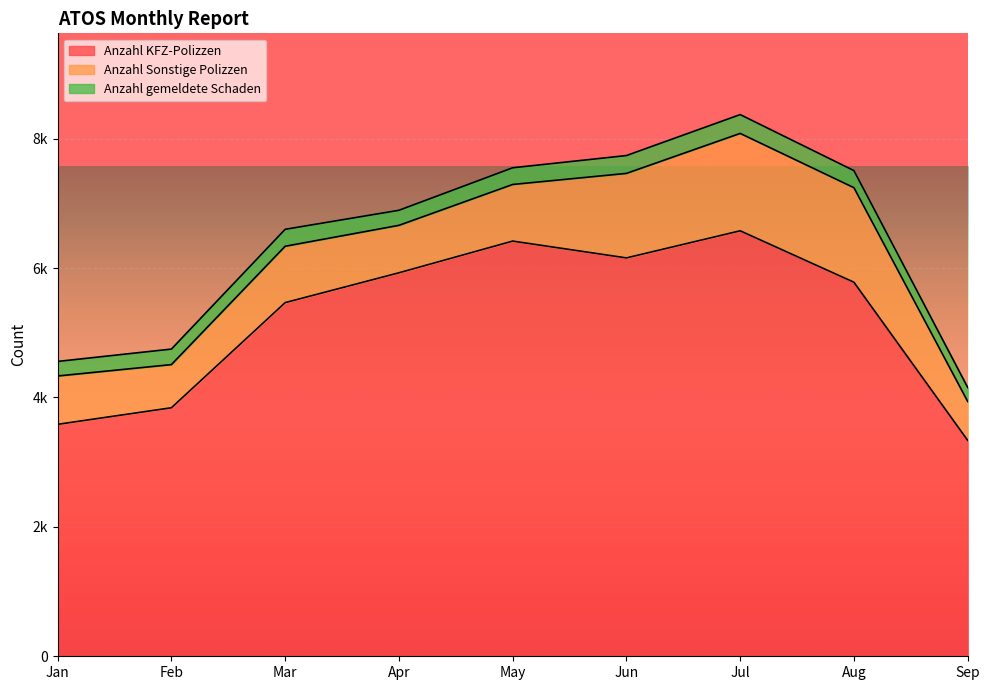

True or false: Anzahl gemeldete Schaden has more than 0 points higher than both neighbors.

True